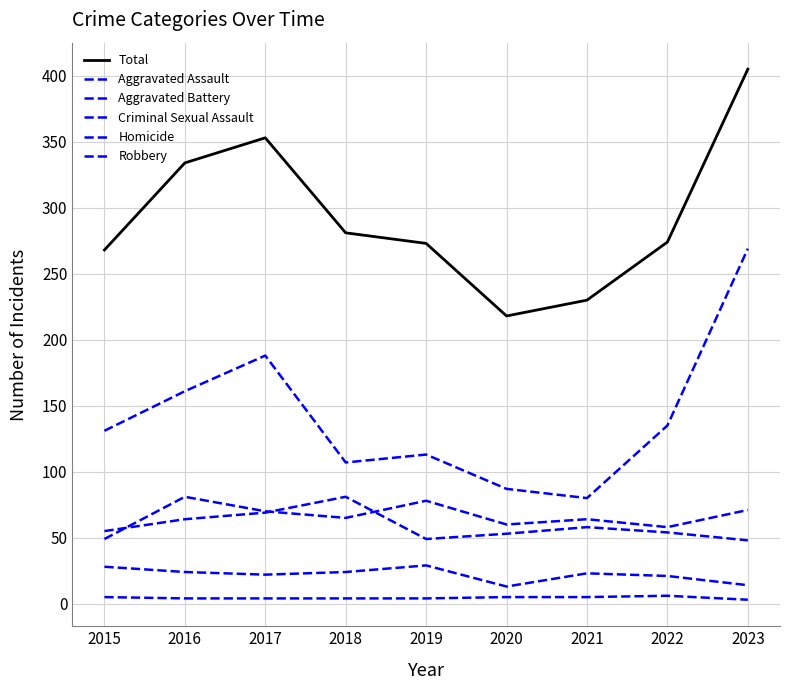

What is the sum of the Criminal Sexual Assault values at 2017 and 2015?

50